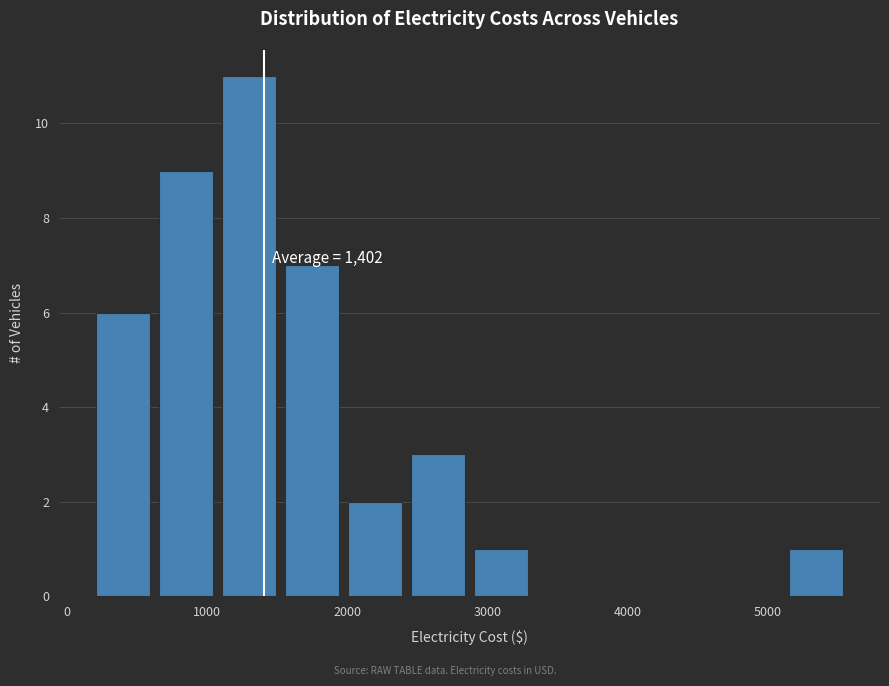

Which range on the x-axis has the tallest bar?

1100 to 1500